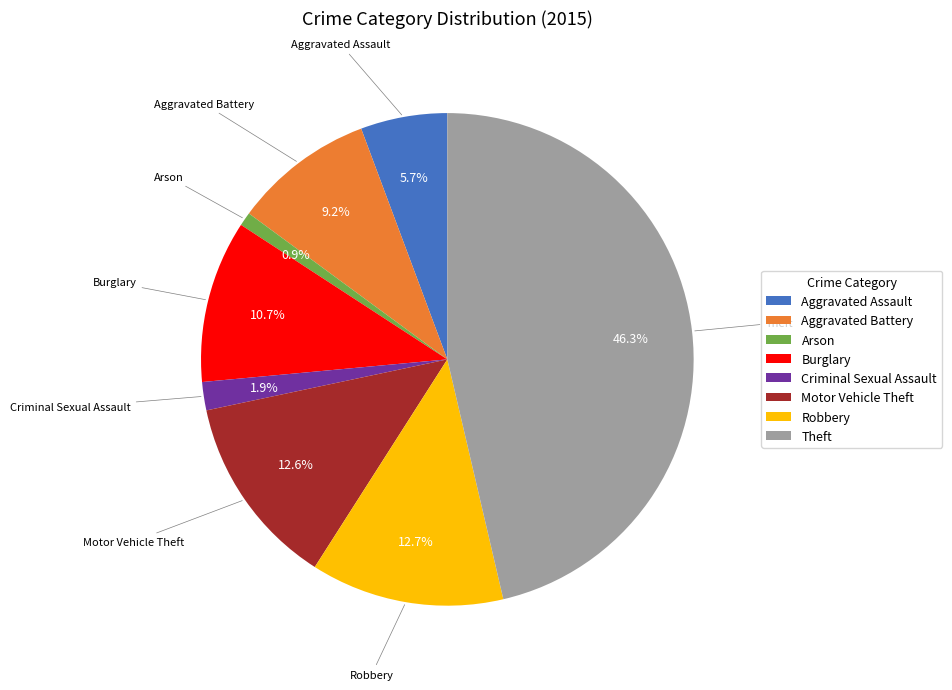

The Aggravated Battery slice represents 21% of the pie. True or false?

False